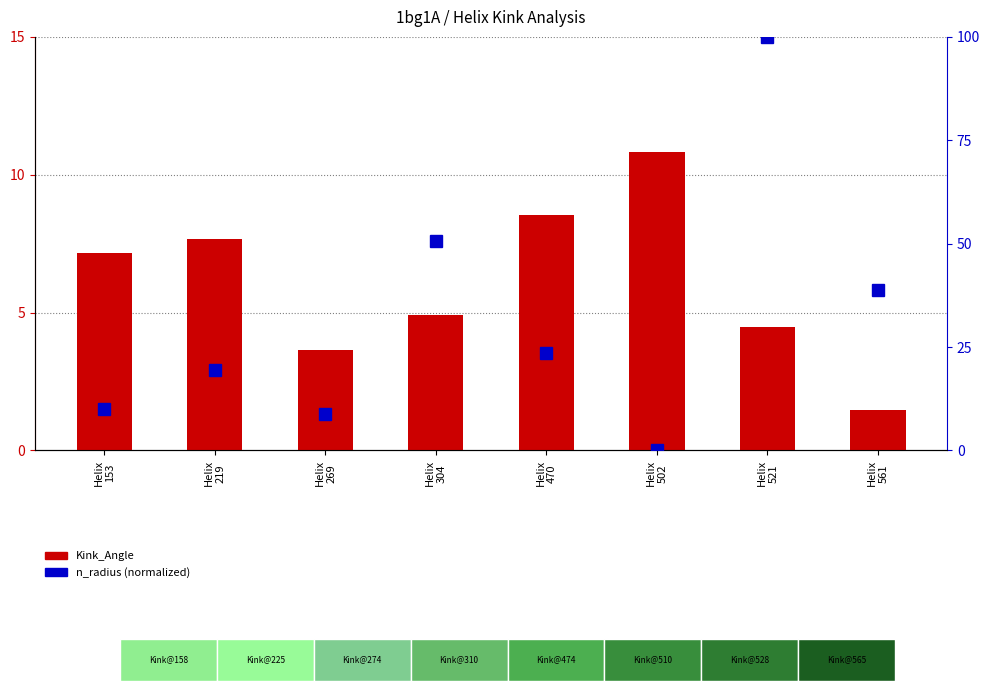

Reading right to left, transcribe all the data shown in this chart.

Kink_Angle: Helix
561=1.5	Helix
521=4.5	Helix
502=10.8	Helix
470=8.5	Helix
304=4.9	Helix
269=3.7	Helix
219=7.7	Helix
153=7.2
n_radius: Helix
561=38.8	Helix
521=100.0	Helix
502=0.0	Helix
470=23.5	Helix
304=50.6	Helix
269=8.8	Helix
219=19.4	Helix
153=10.0